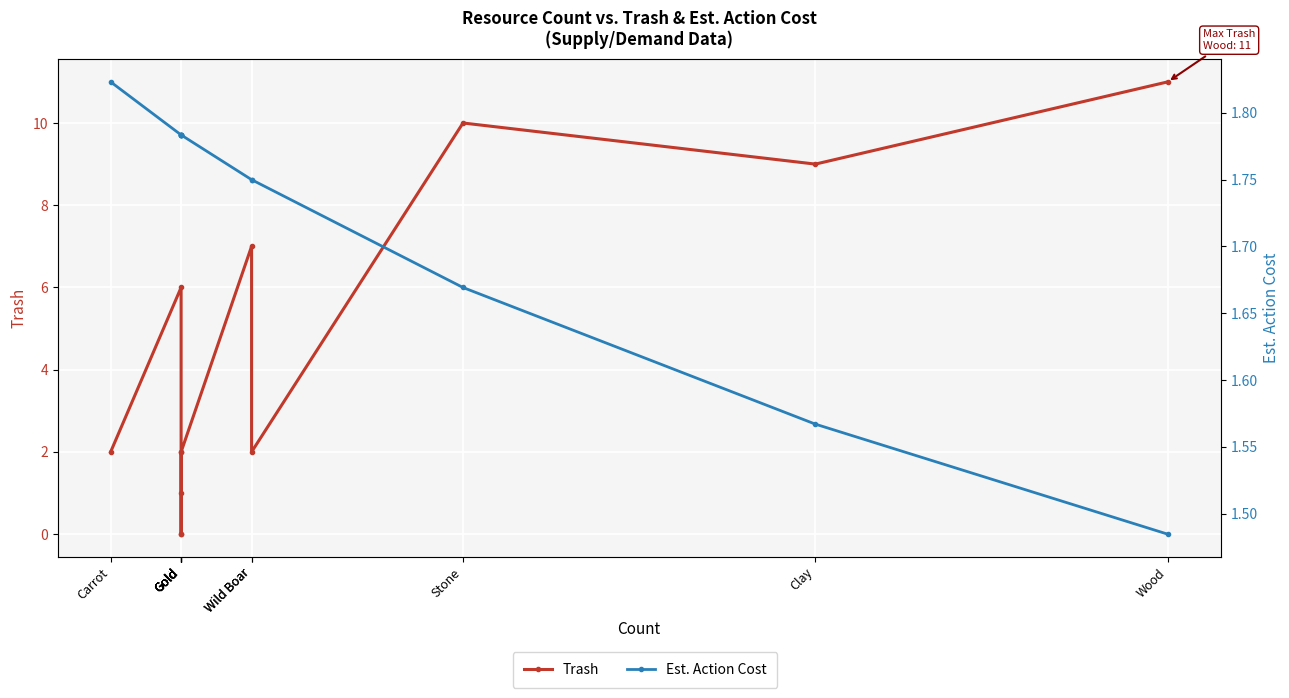

What is the total value across all series at Gold?

7.8